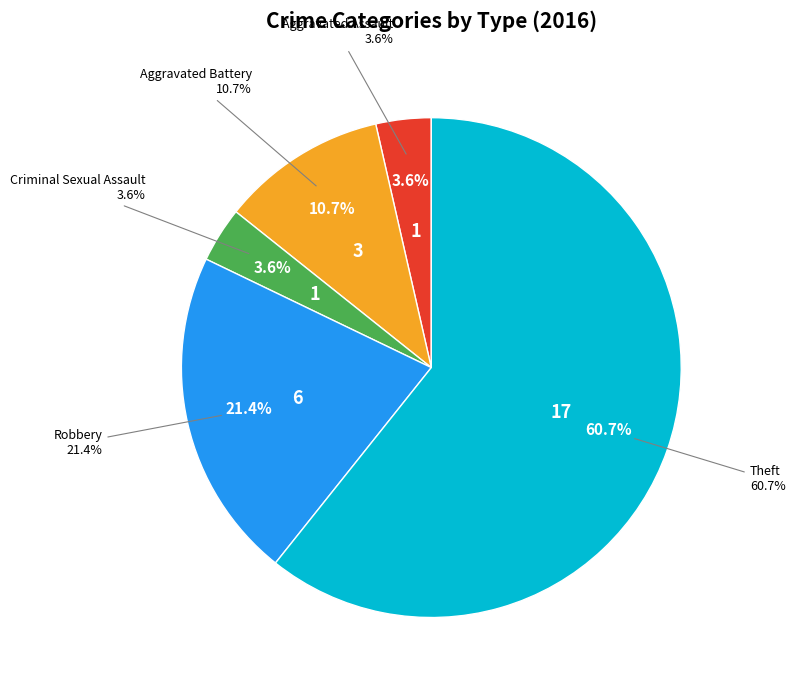

Combined, what portion of the pie is Criminal Sexual Assault and Theft?

64.3%